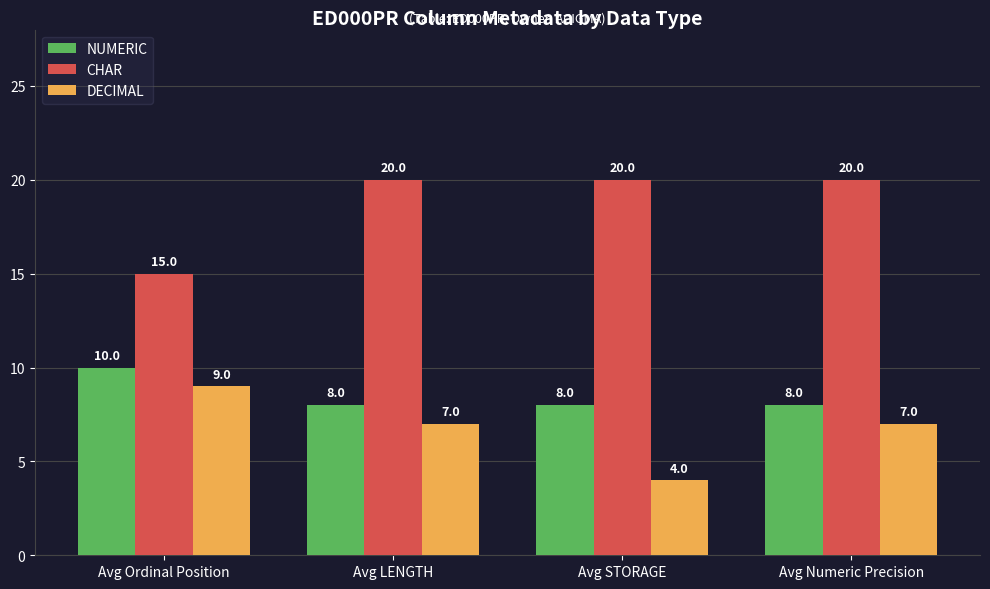

What is the label of the 3rd bar from the right?

Avg LENGTH